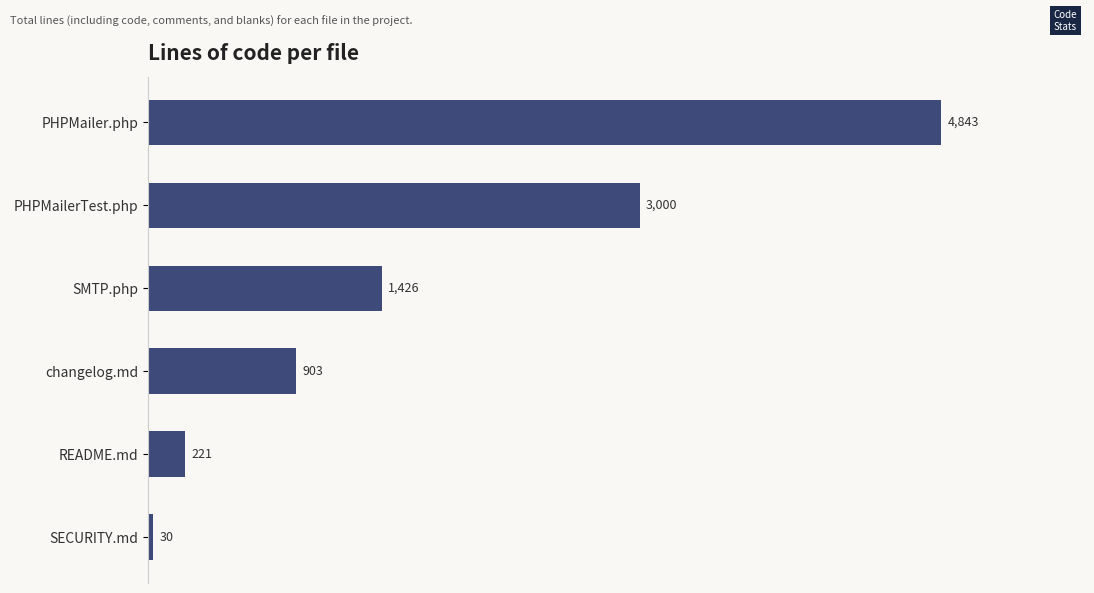

What is the difference between the maximum and minimum values?

4813